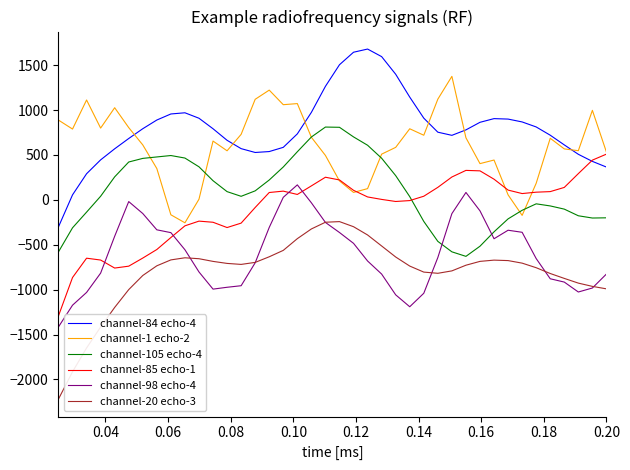

Rank the series by their maximum value, from lowest to highest.

channel-20 echo-3, channel-98 echo-4, channel-85 echo-1, channel-105 echo-4, channel-1 echo-2, channel-84 echo-4